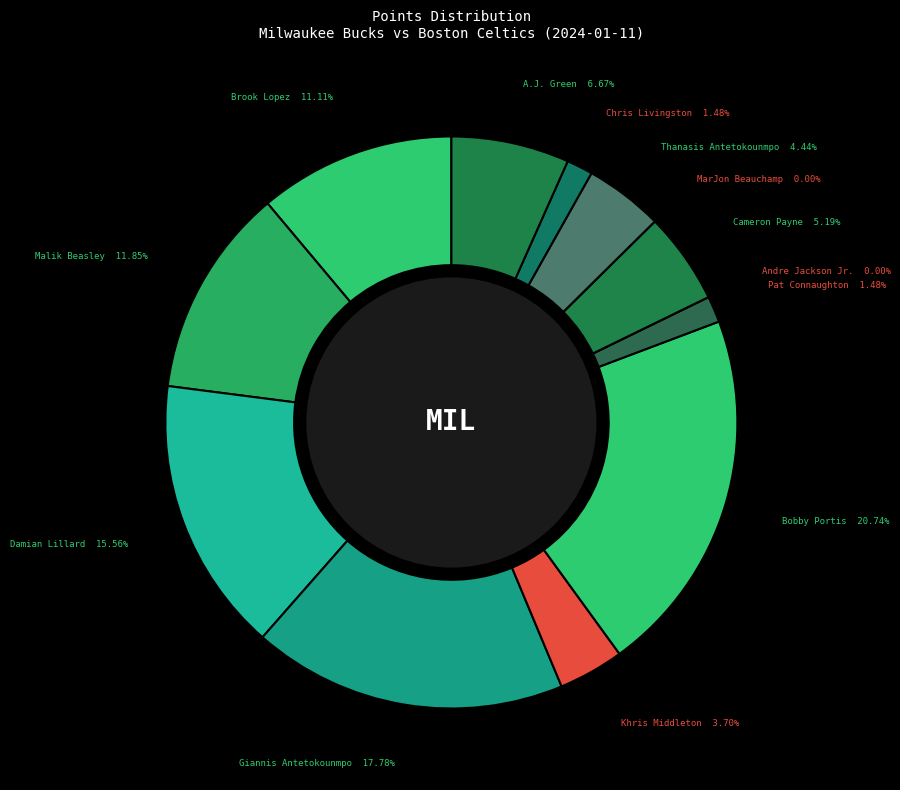

Which slice is the smallest?

Andre Jackson Jr.